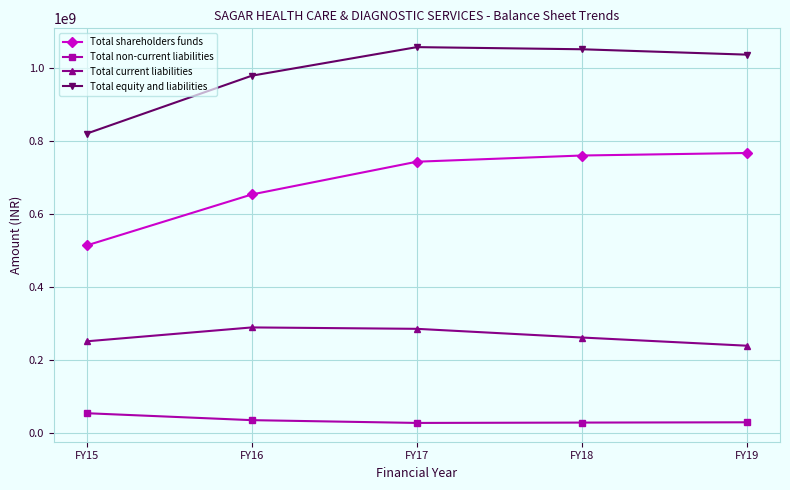

Does the chart have visible grid lines?

Yes